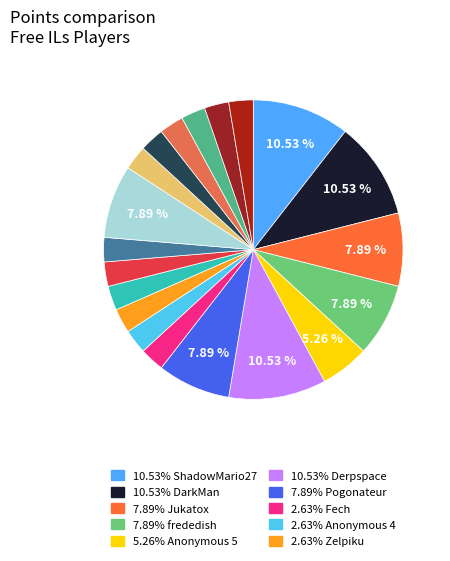

Which slice is the largest?

ShadowMario27